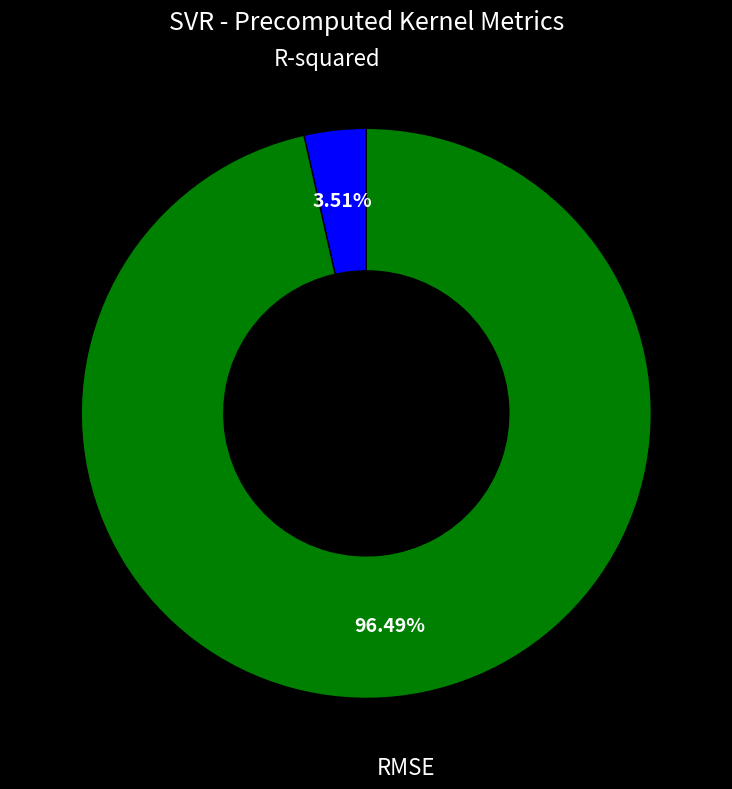

What is the smallest slice in the pie chart?

R-squared